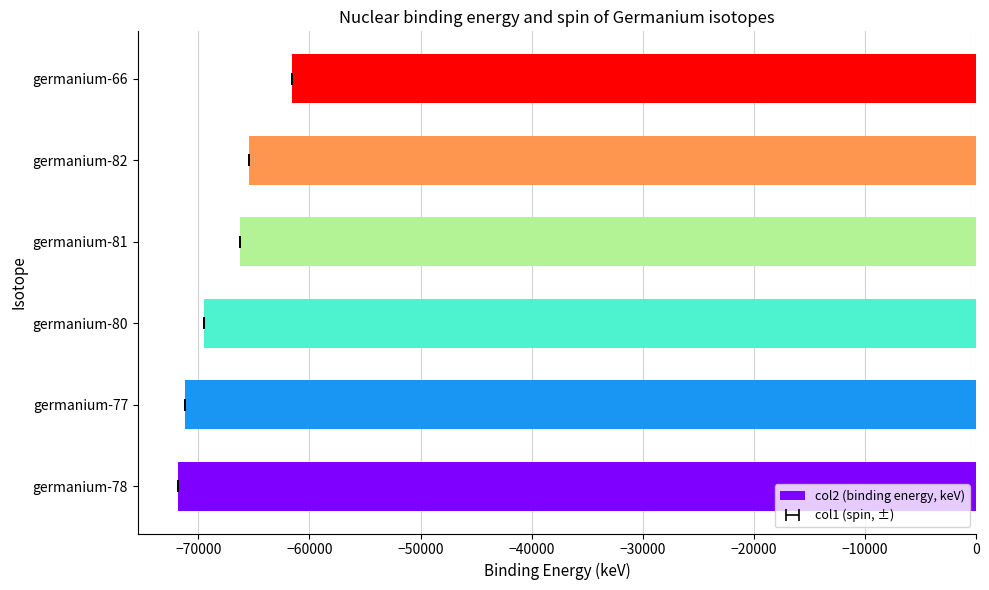

What is the approximate value at germanium-82?

-65415.1